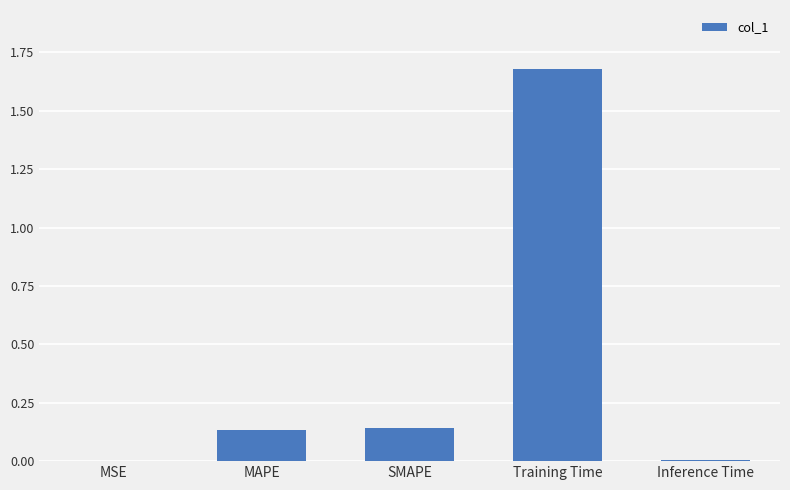

What is the change in value from SMAPE to Training Time?

+1.5